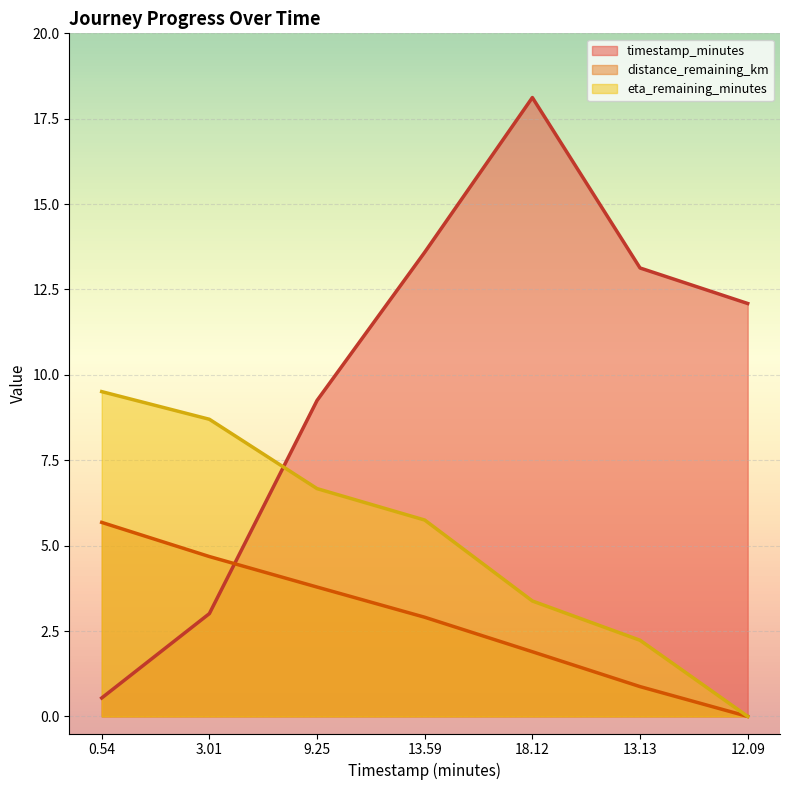

Which label corresponds to the smallest value in the chart?

12.09